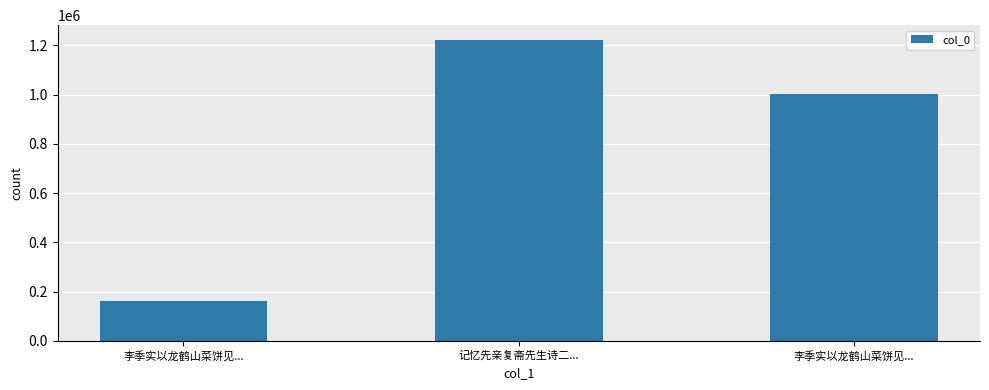

Reading left to right, what are all the values shown in this chart?

李季实以龙鹤山菜饼见...=163427	记忆先亲复斋先生诗二...=1220848	李季实以龙鹤山菜饼见...=1004107